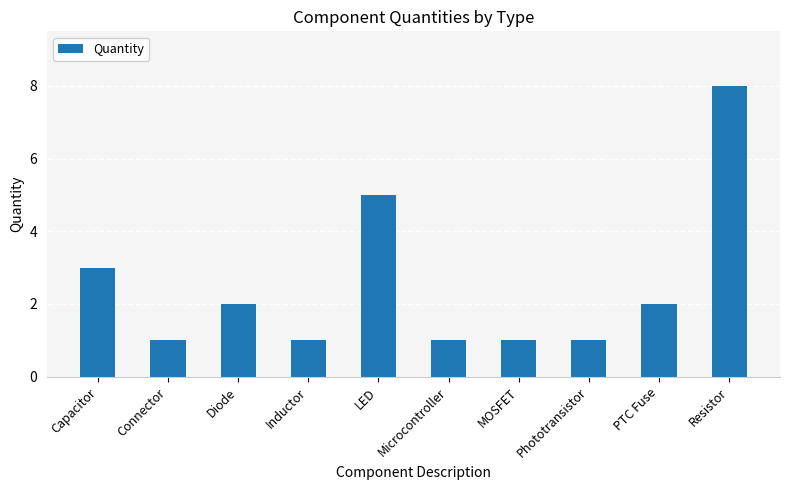

Between Capacitor and Phototransistor, which is larger?

Capacitor